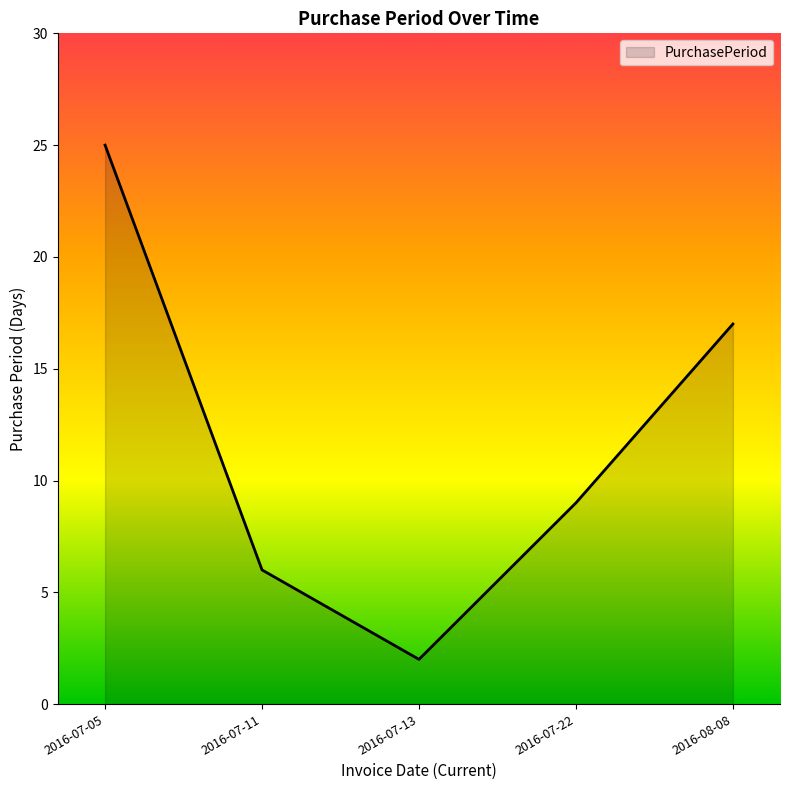

What is the sum of the values at 2016-08-08 and 2016-07-05?

42